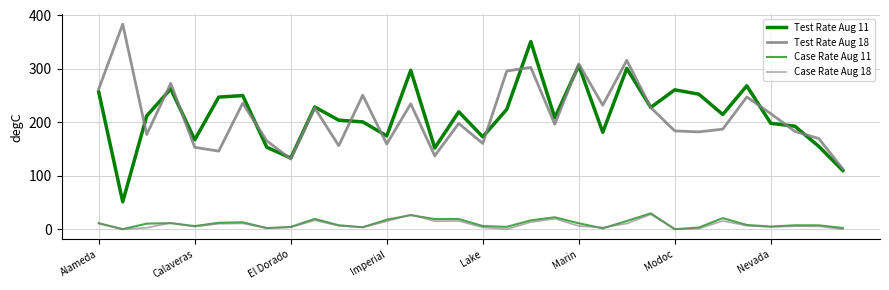

True or false: Case Rate Aug 18 and Test Rate Aug 18 intersect in this chart.

False